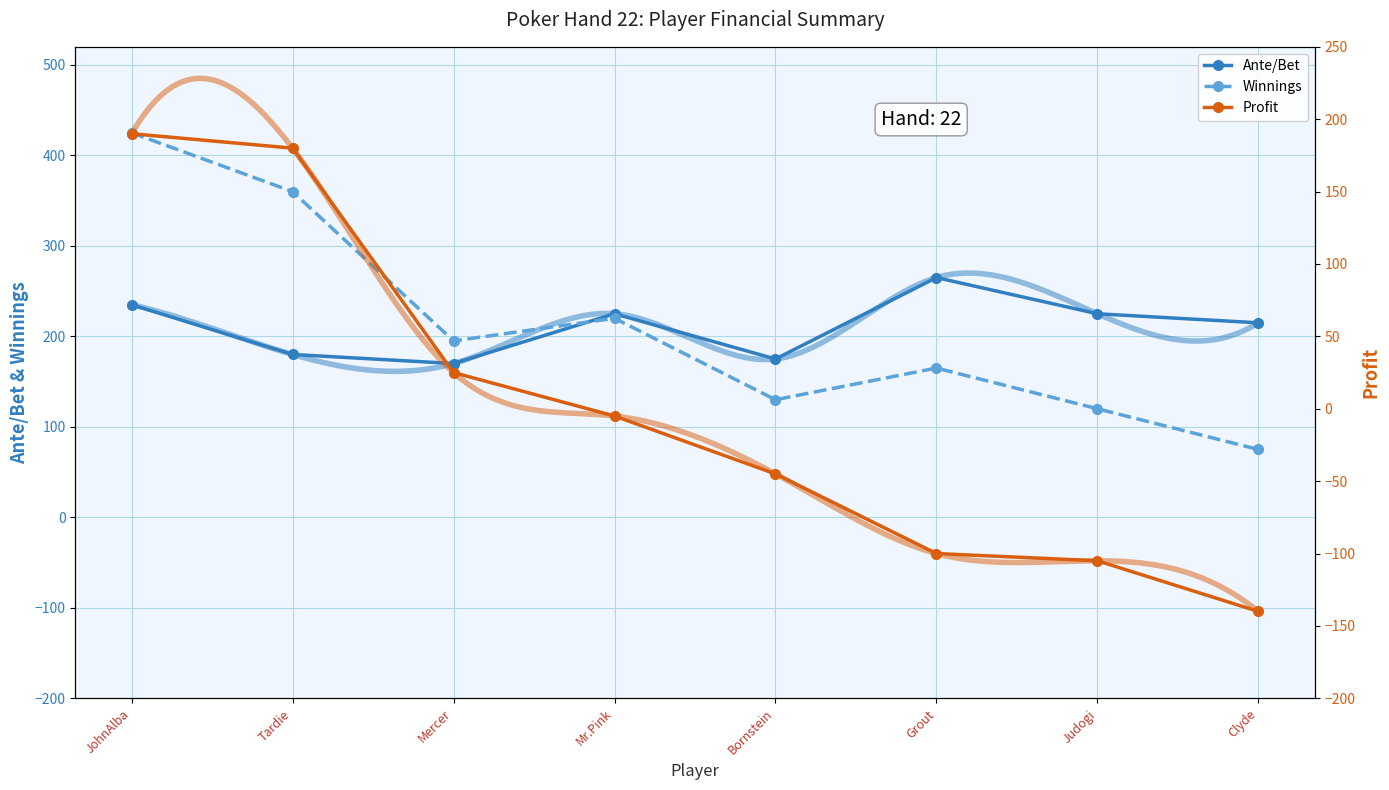

The Profit series shows 282 at JohnAlba. True or false?

False